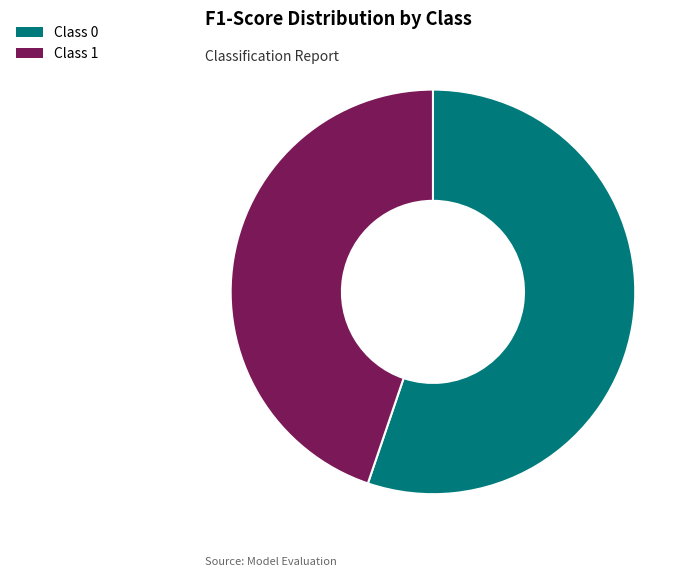

Count the number of slices in the pie.

2